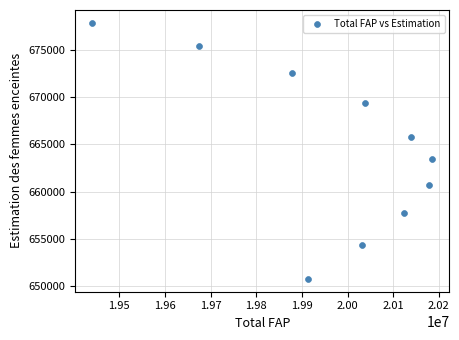

What is the range of Y values (max minus min)?

27086.4